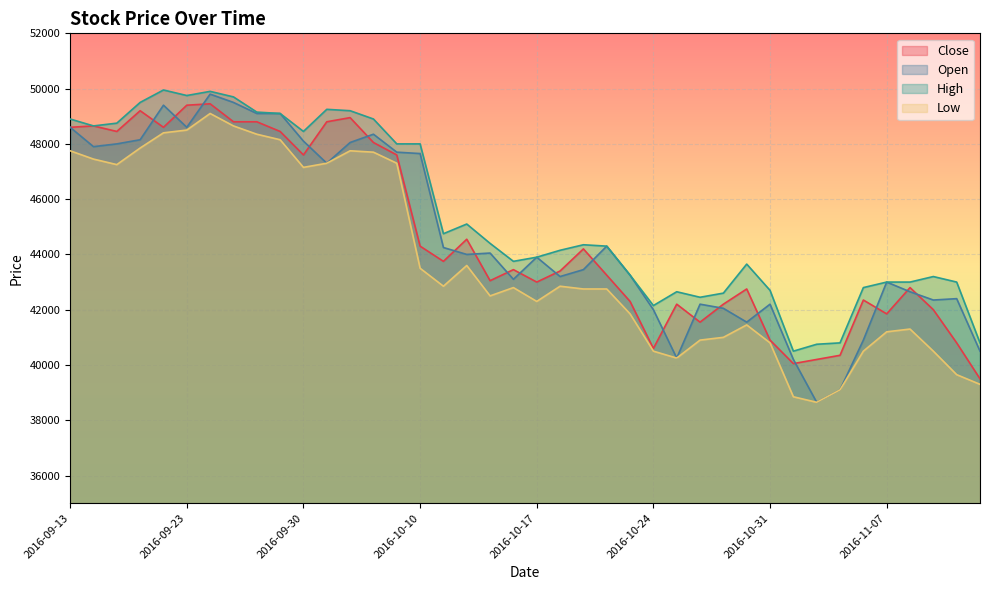

True or false: Close has more than 2 interior local peaks.

True